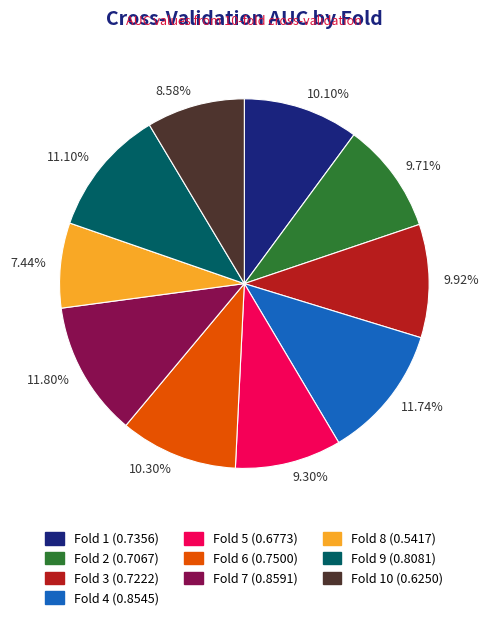

Which has a higher value, 11.80% or 8.58%?

11.80%